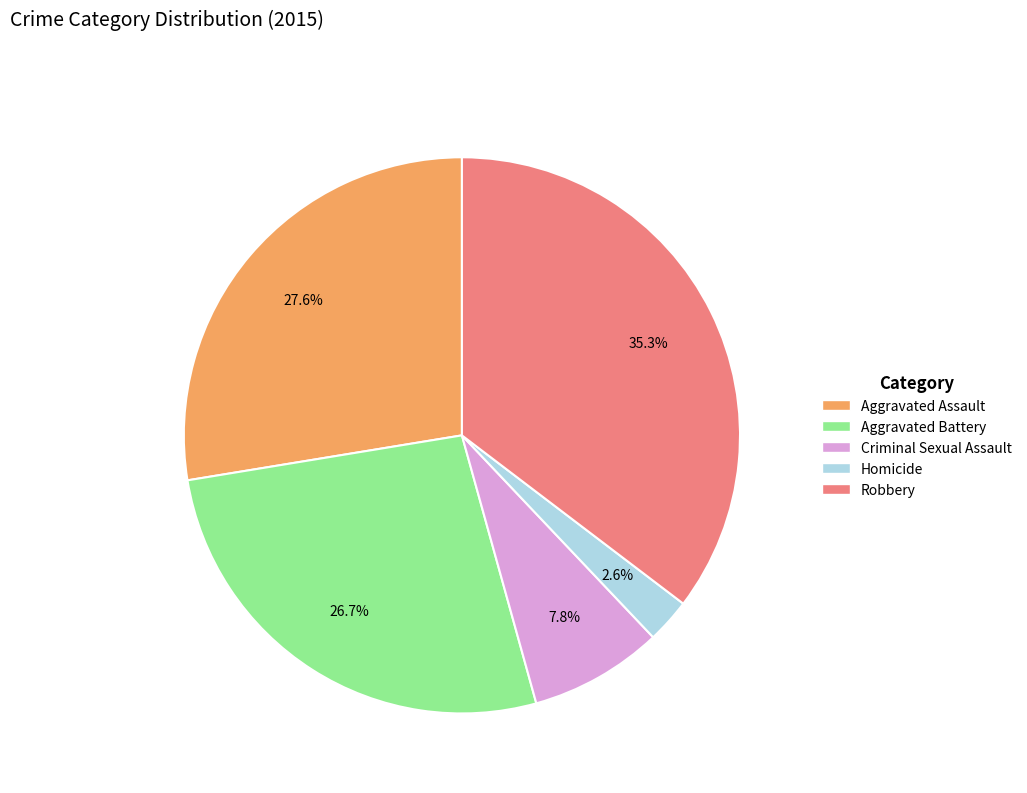

The Criminal Sexual Assault slice represents 8% of the pie. True or false?

True